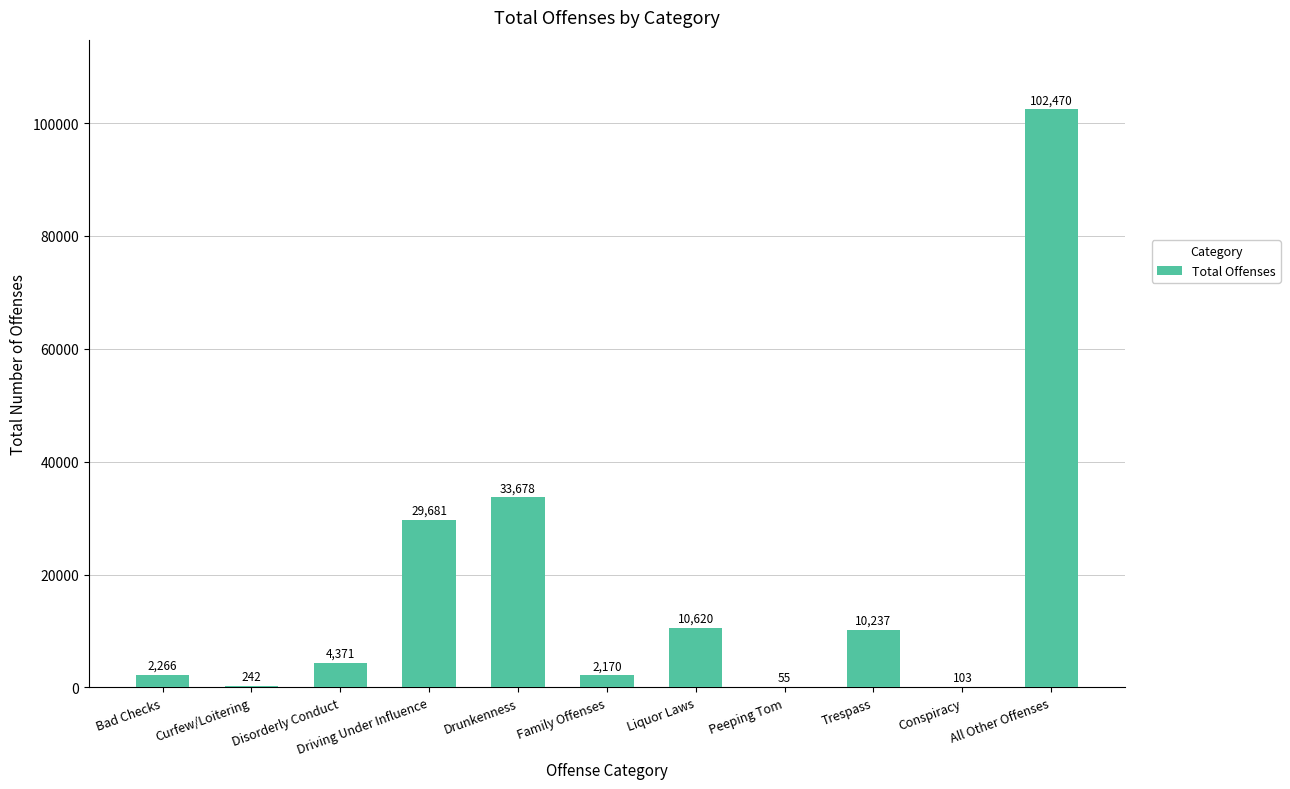

Read the value at Drunkenness, to the nearest 100.

33700